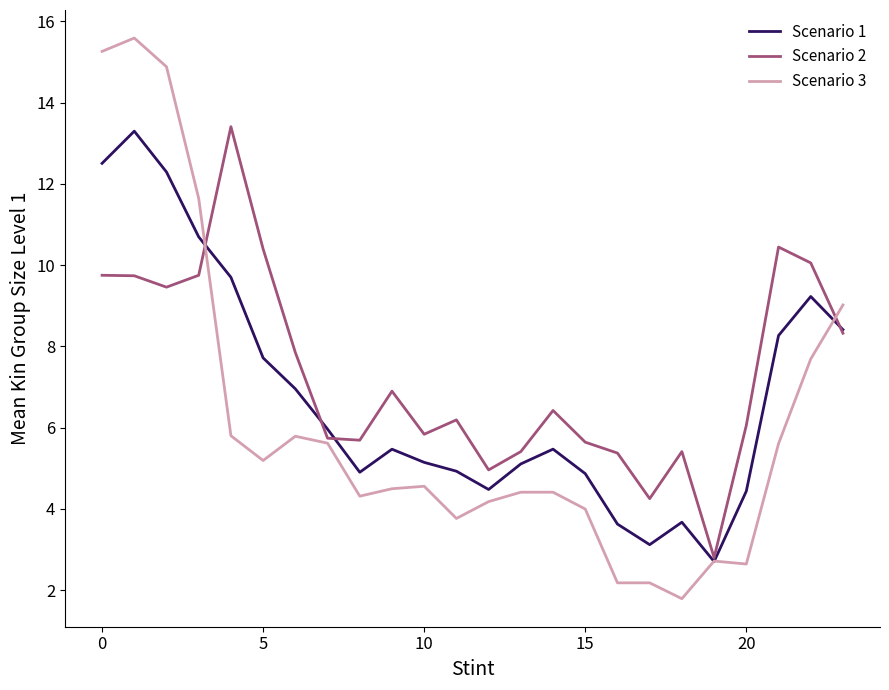

List the series in order of their overall mean, highest first.

Scenario 2, Scenario 1, Scenario 3